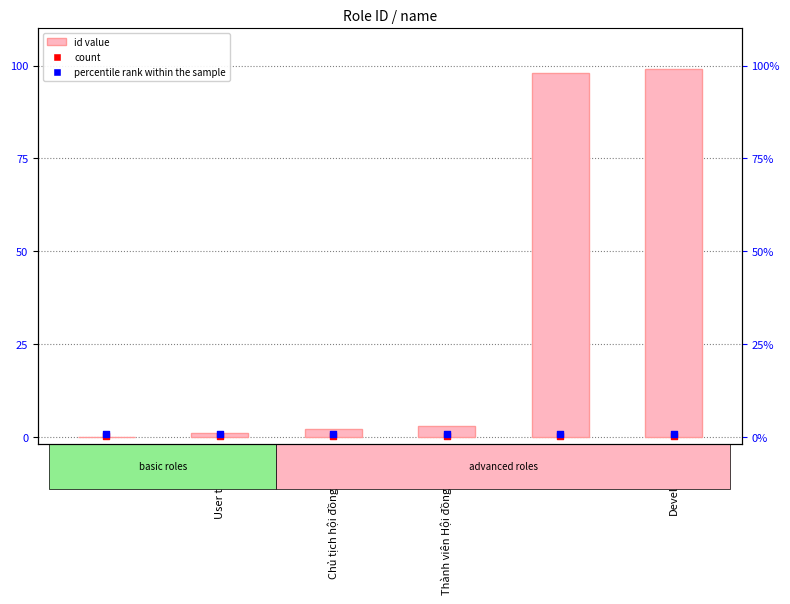

Which series reaches the minimum Y coordinate?

id